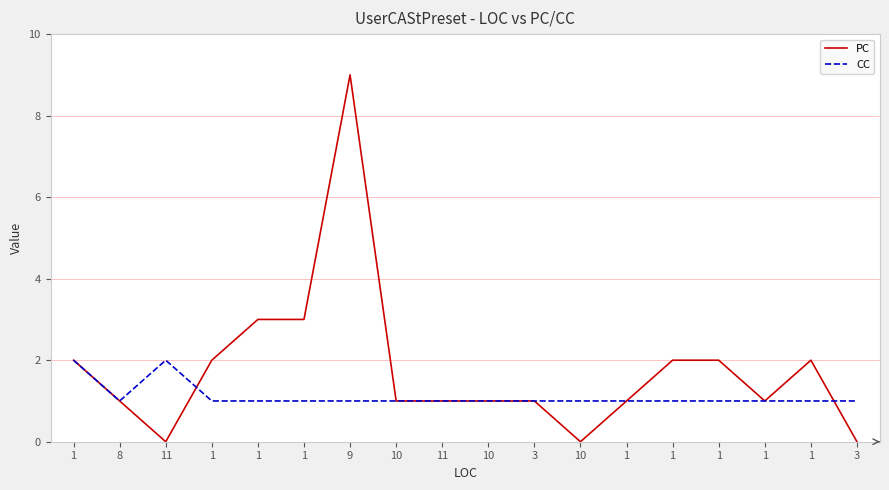

True or false: PC has a value of 1 at 1.

False